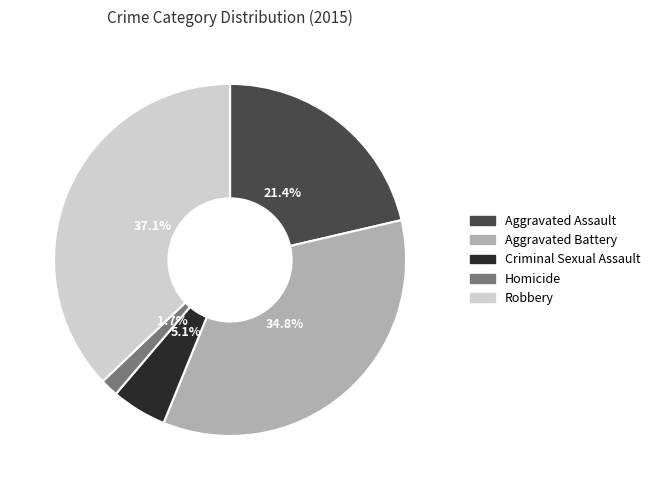

To the nearest percent, what percentage of the pie is Criminal Sexual Assault?

5%